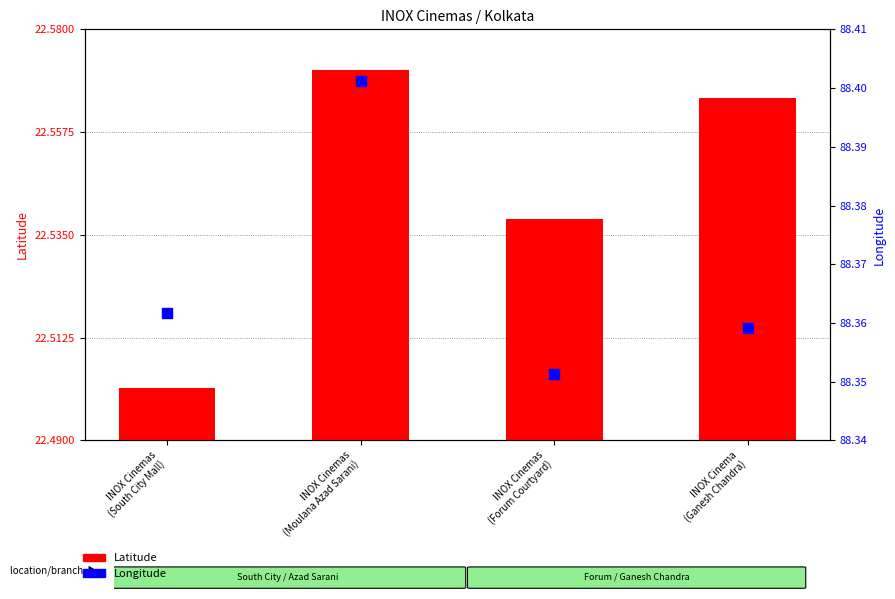

Is the value of Latitude at INOX Cinemas
(South City Mall) greater than the value of Longitude at INOX Cinemas
(South City Mall)?

No